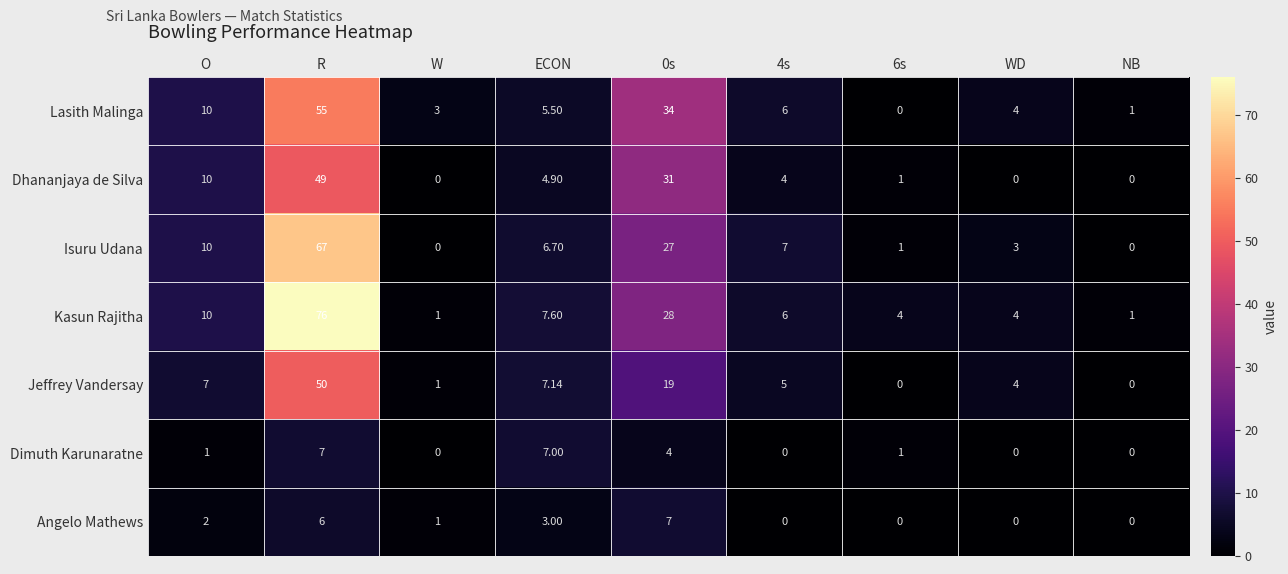

Where is Angelo Mathews nearest to the value 3?

ECON